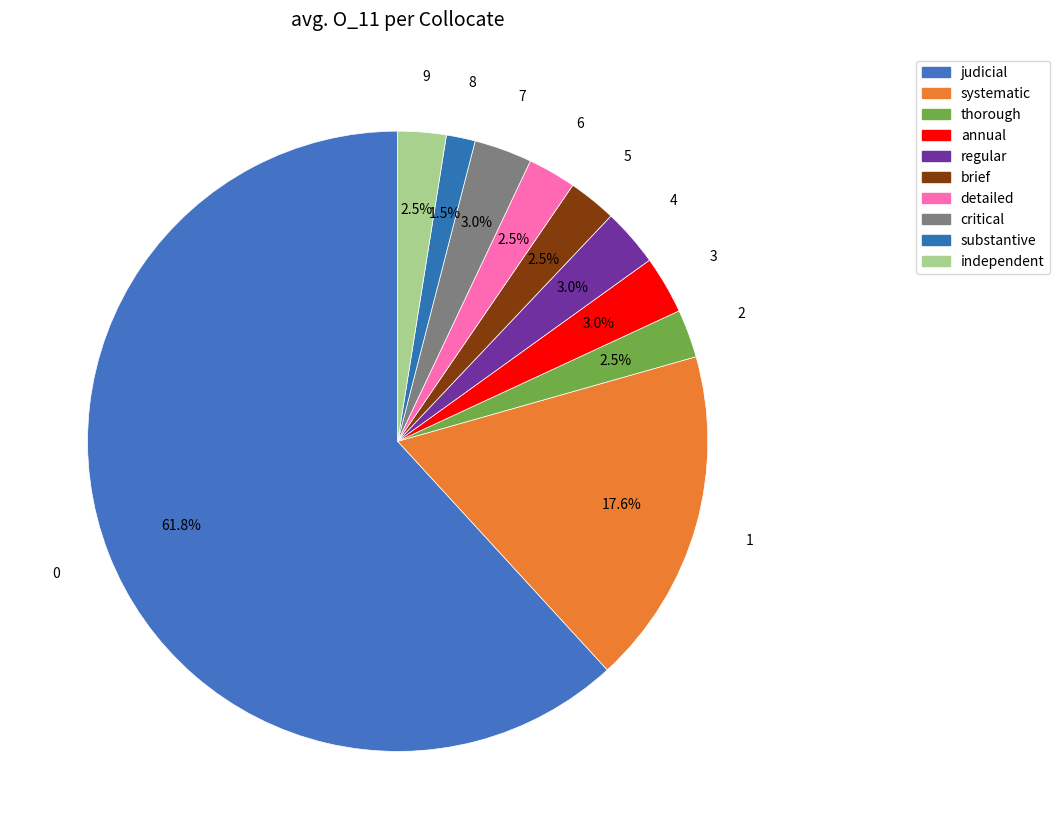

What percentage is NOT represented by critical?

97.0%